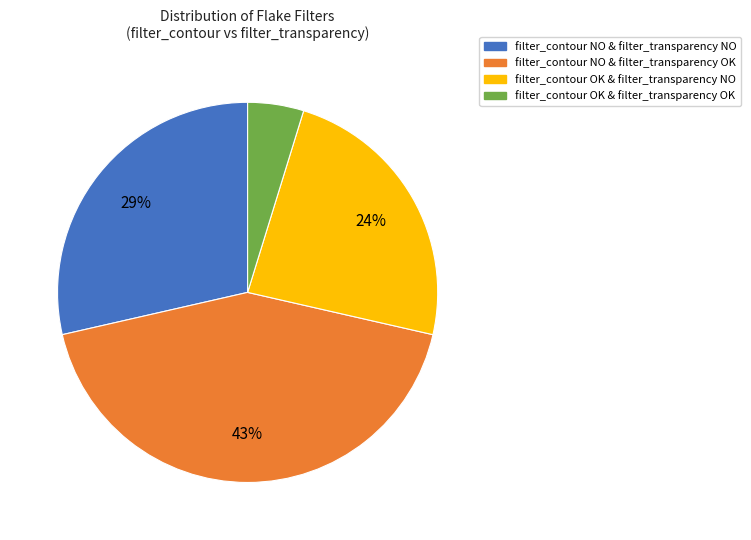

To the nearest percent, what is the average slice percentage?

25%